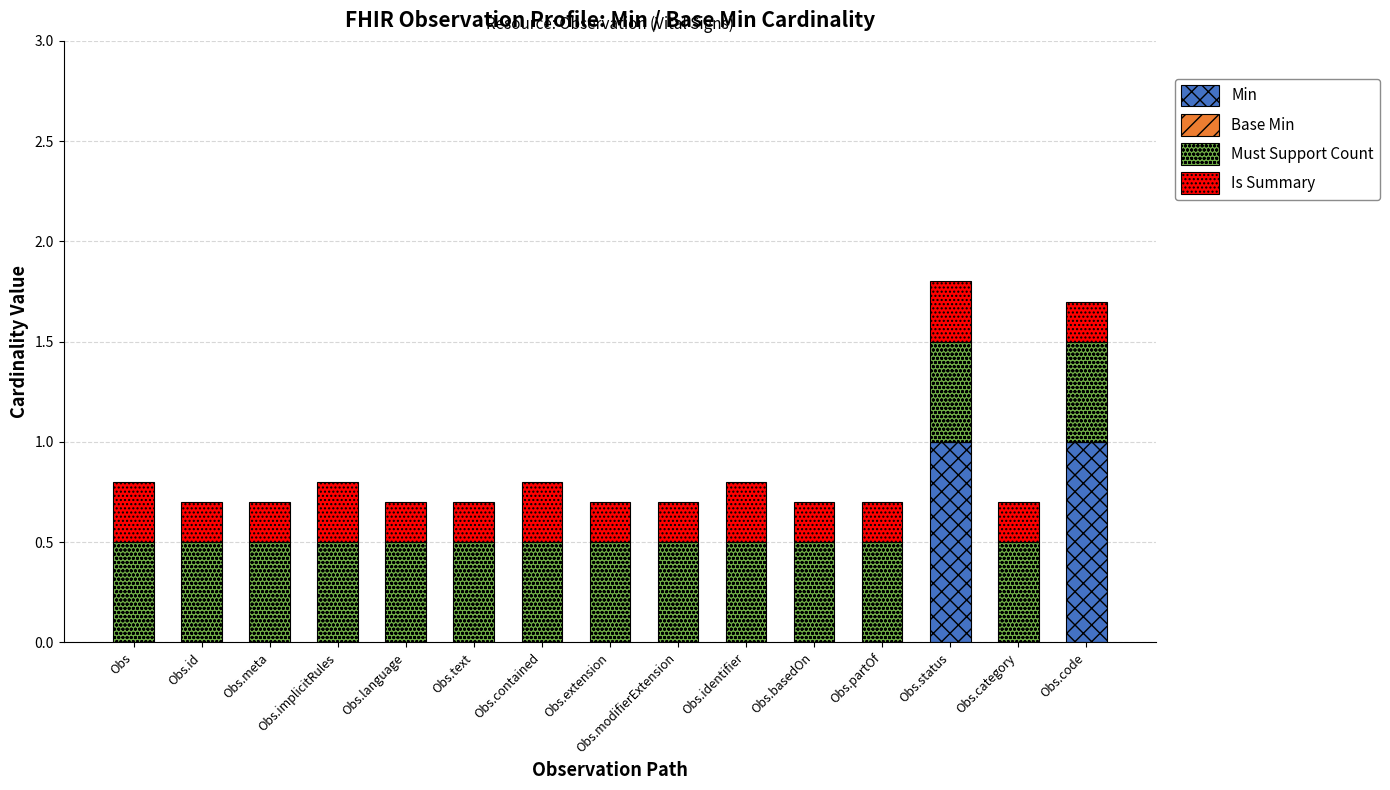

Are the bars grouped side by side (vs. stacked)?

No